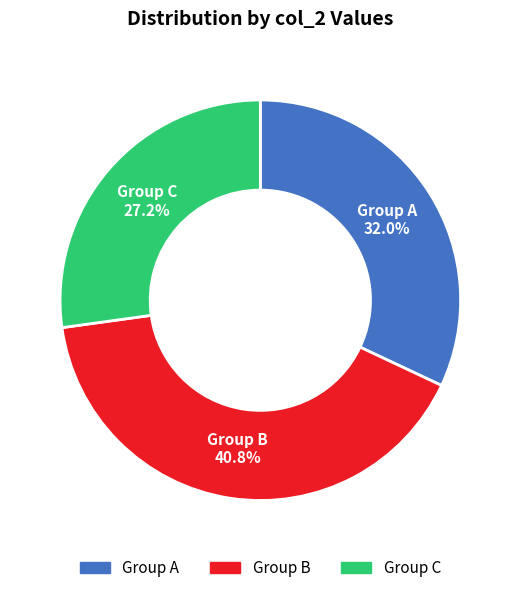

Does any single category account for the majority?

No